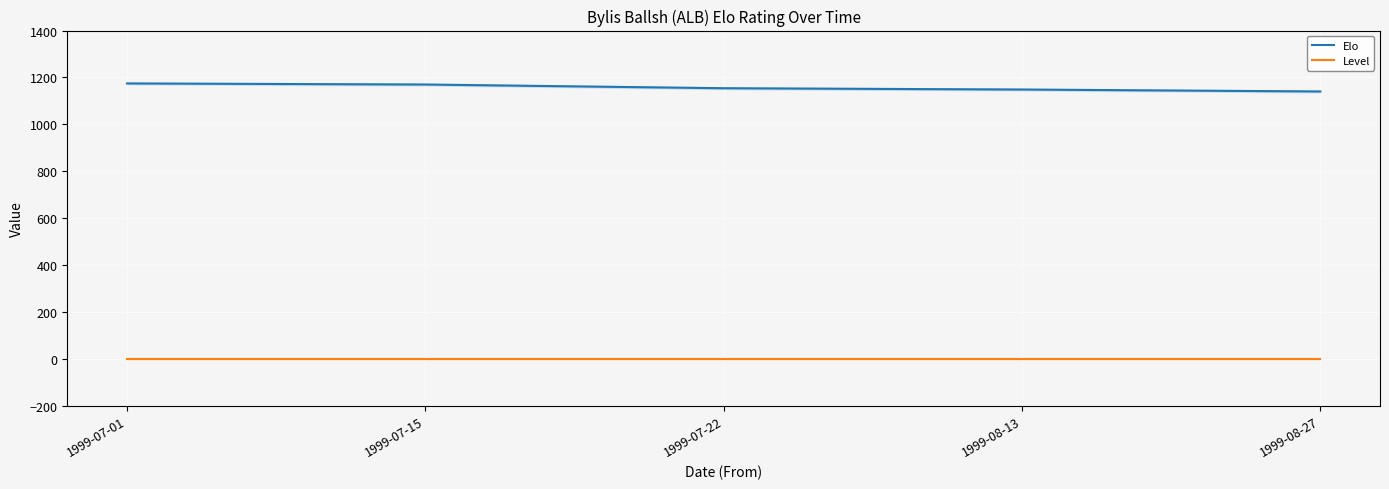

At which label is Level closest to 0?

1999-07-01